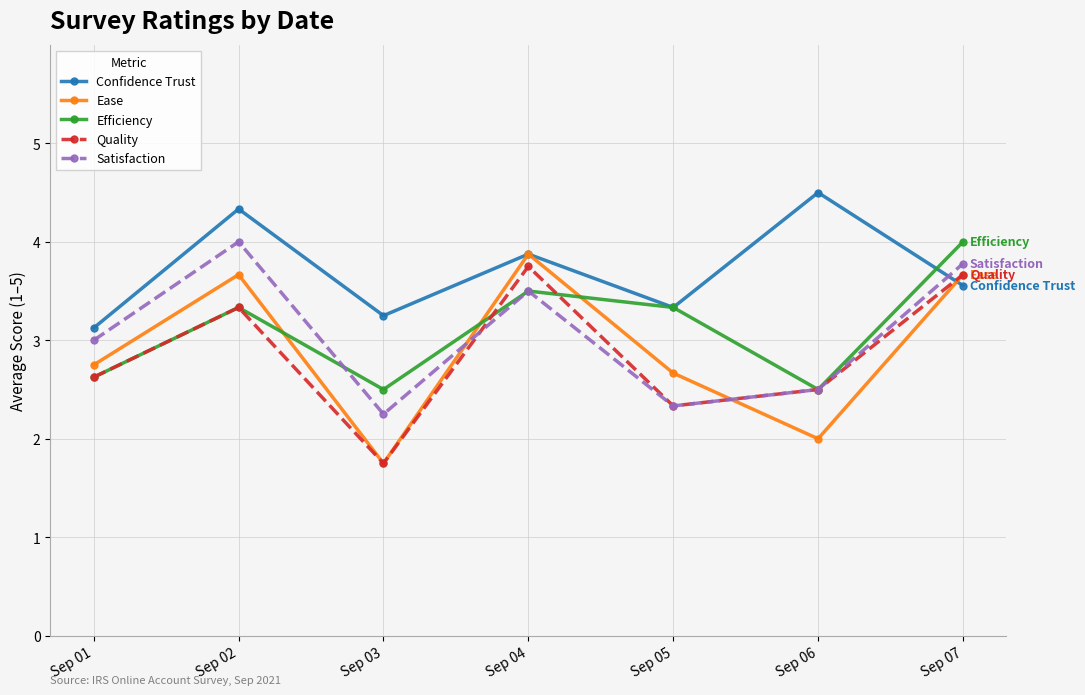

What is the value of the Efficiency point at the 4th from the left?

3.5